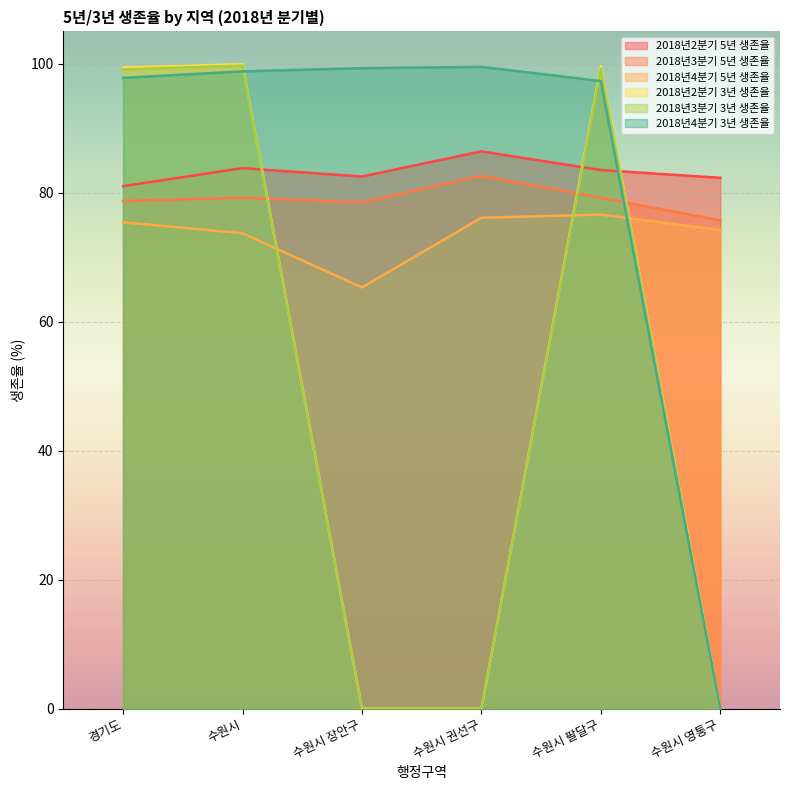

At 수원시 장안구, list the series in order from smallest to largest.

2018년2분기 3년 생존율, 2018년3분기 3년 생존율, 2018년4분기 5년 생존율, 2018년3분기 5년 생존율, 2018년2분기 5년 생존율, 2018년4분기 3년 생존율